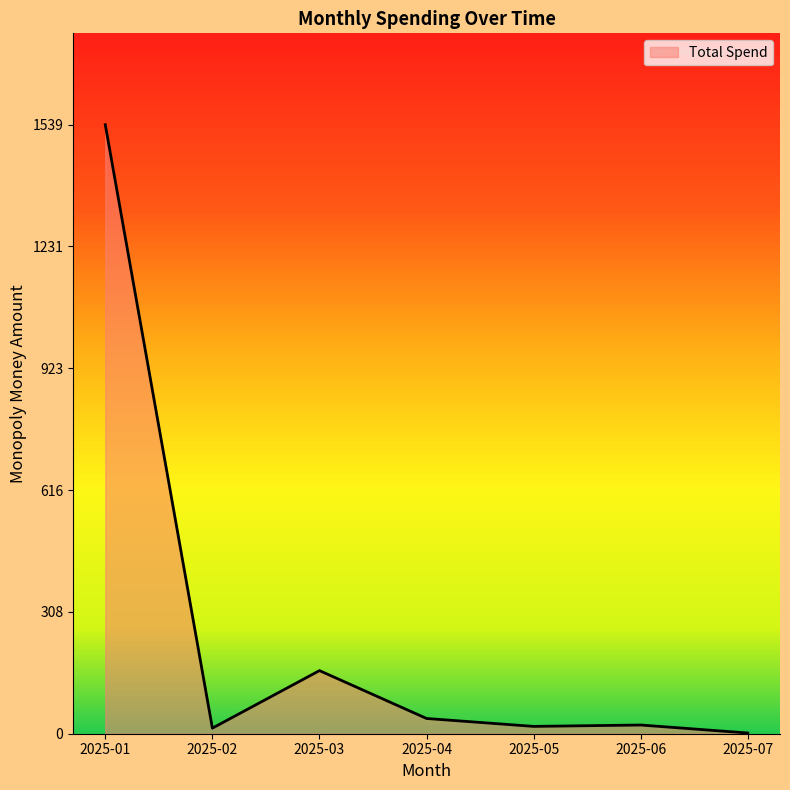

What is the difference between the values at 2025-05 and 2025-07?

16.7